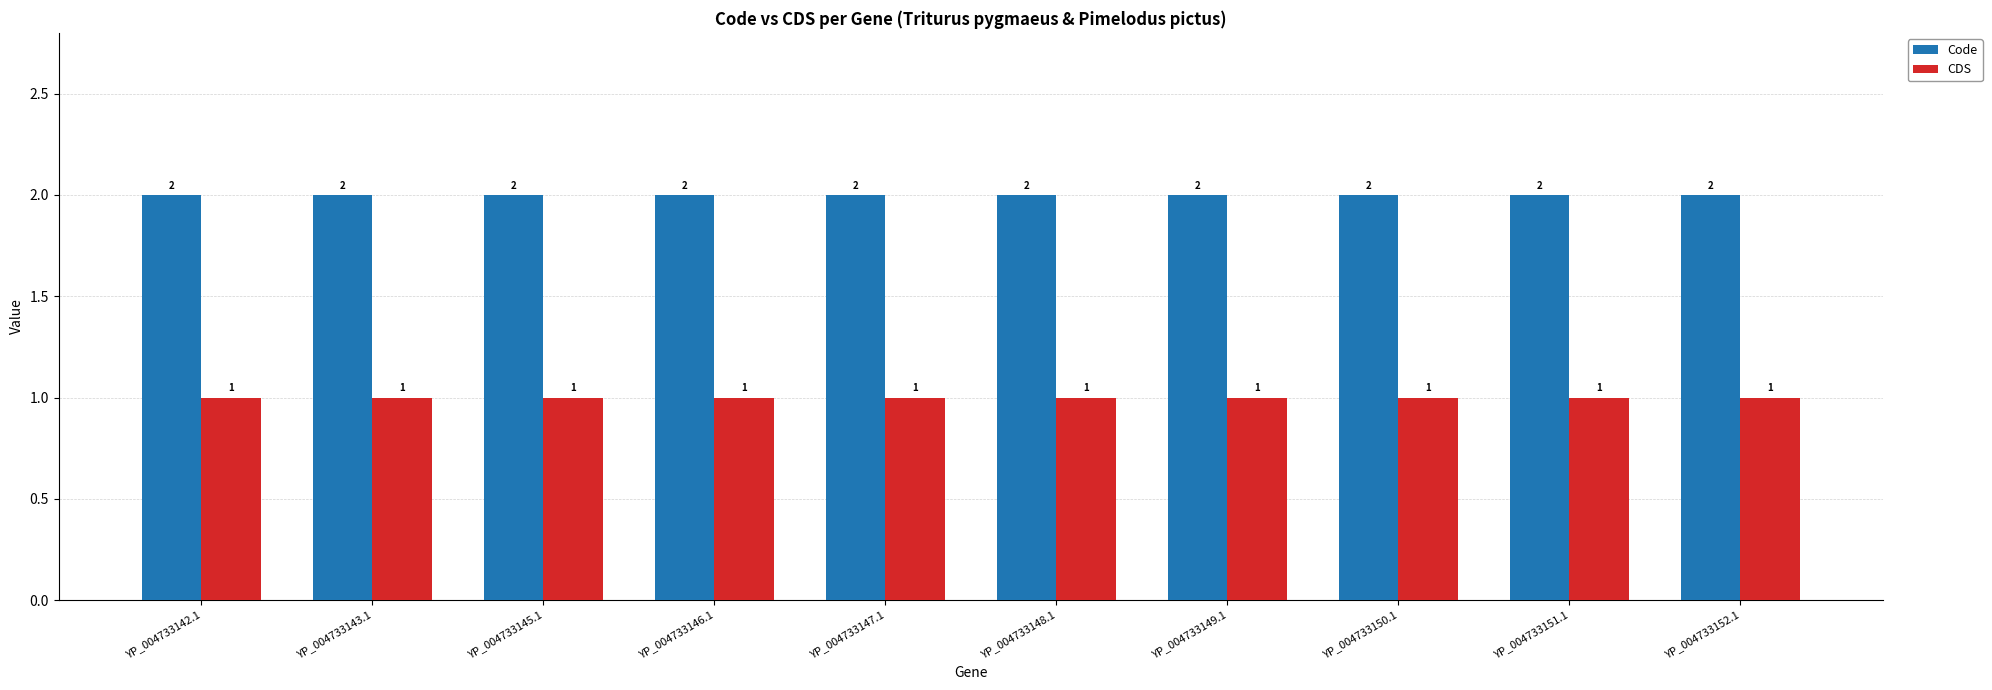

List the series in order of their peak value, highest first.

Code, CDS